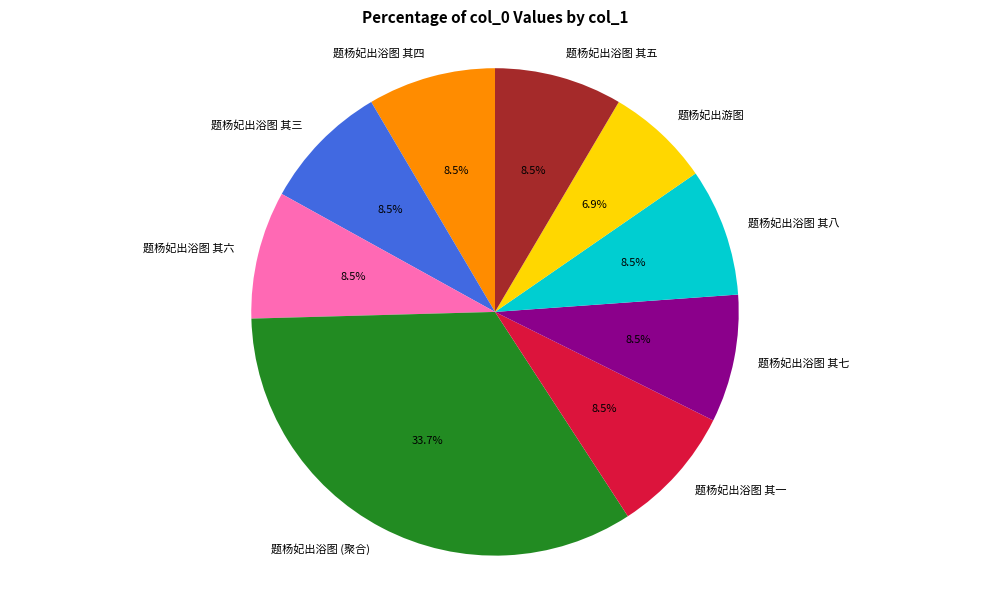

What portion of the pie excludes 题杨妃出浴图 其三?

91.5%